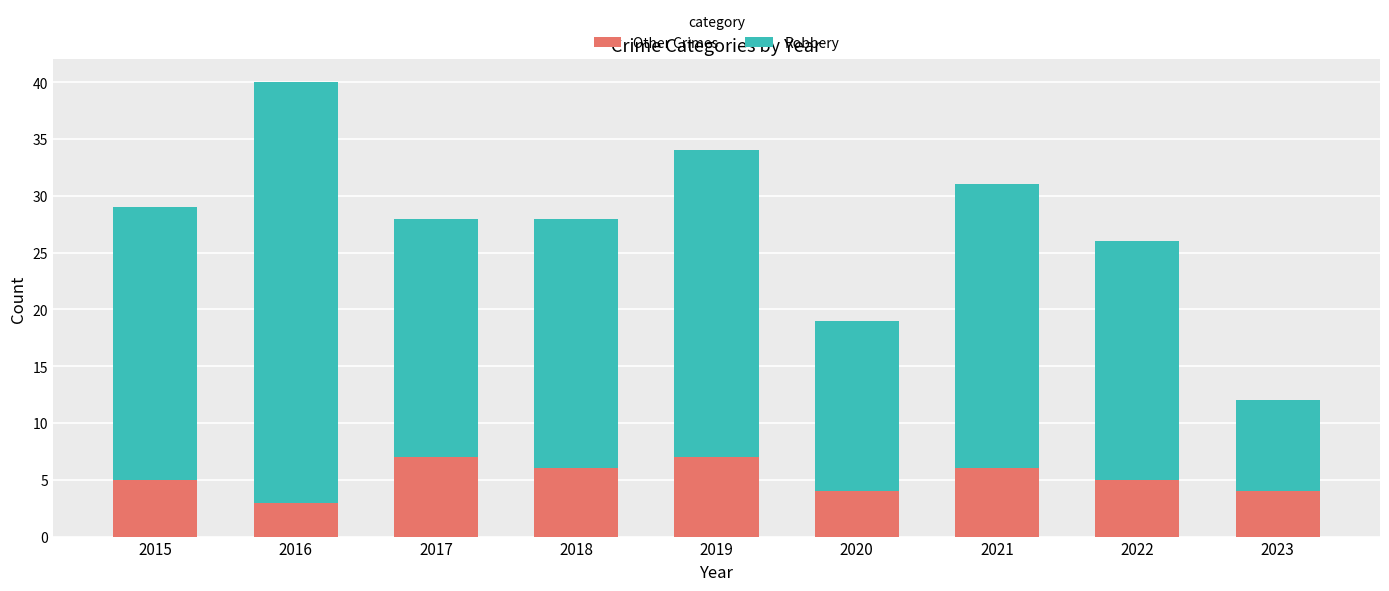

How many bars are there in total?

9